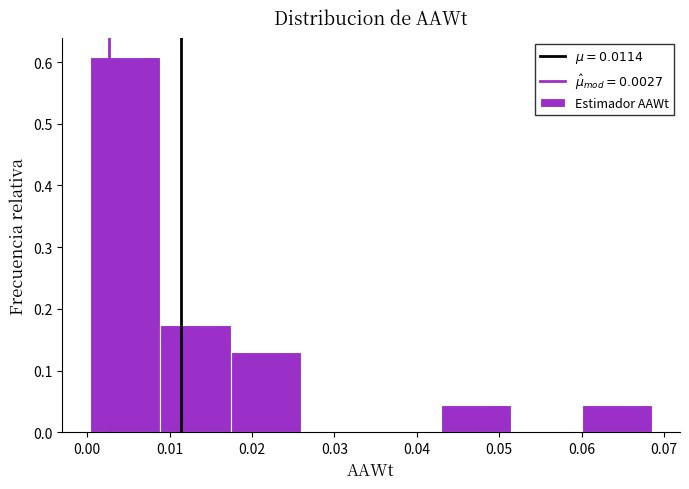

Reading left to right, transcribe this chart: for each bar, give the range it covers on the x-axis and its height. Neither the bar edges nor the heights are printed on the chart, so give them approximately, as read against the axes.

0.000 to 0.009: 0.61
0.009 to 0.017: 0.17
0.017 to 0.026: 0.13
0.026 to 0.034: 0
0.034 to 0.043: 0
0.043 to 0.051: 0.04
0.051 to 0.060: 0
0.060 to 0.069: 0.04